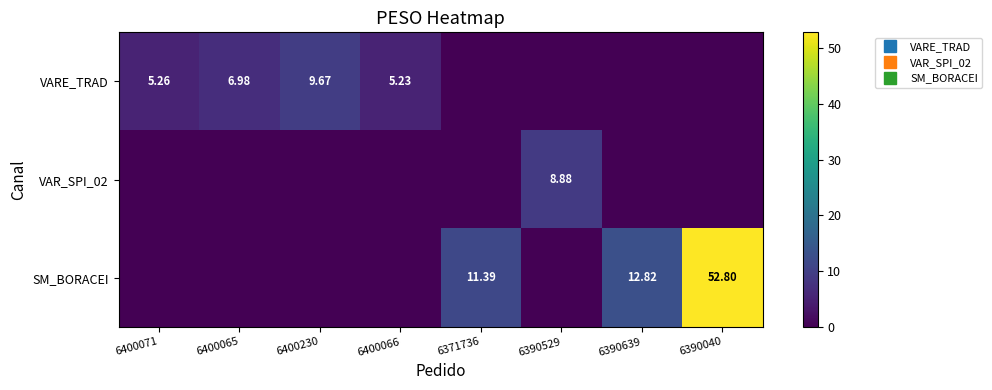

What is the greatest value displayed?

52.8